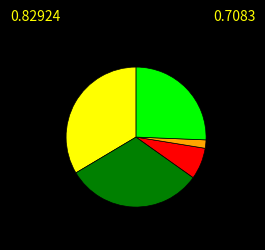

Does any single category account for the majority?

No